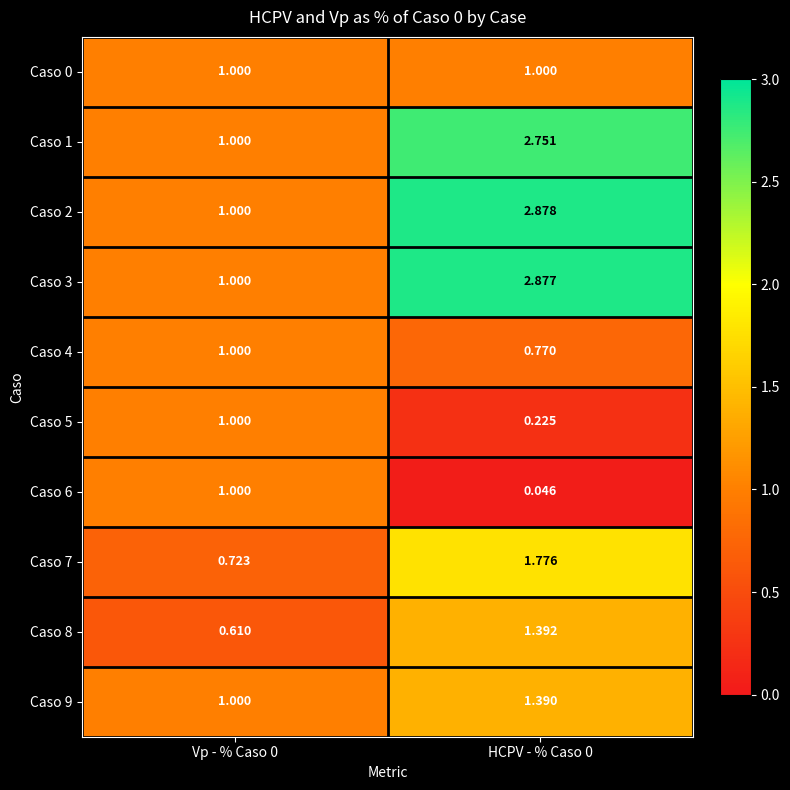

What is the total value across all series at HCPV - % Caso 0?

15.1